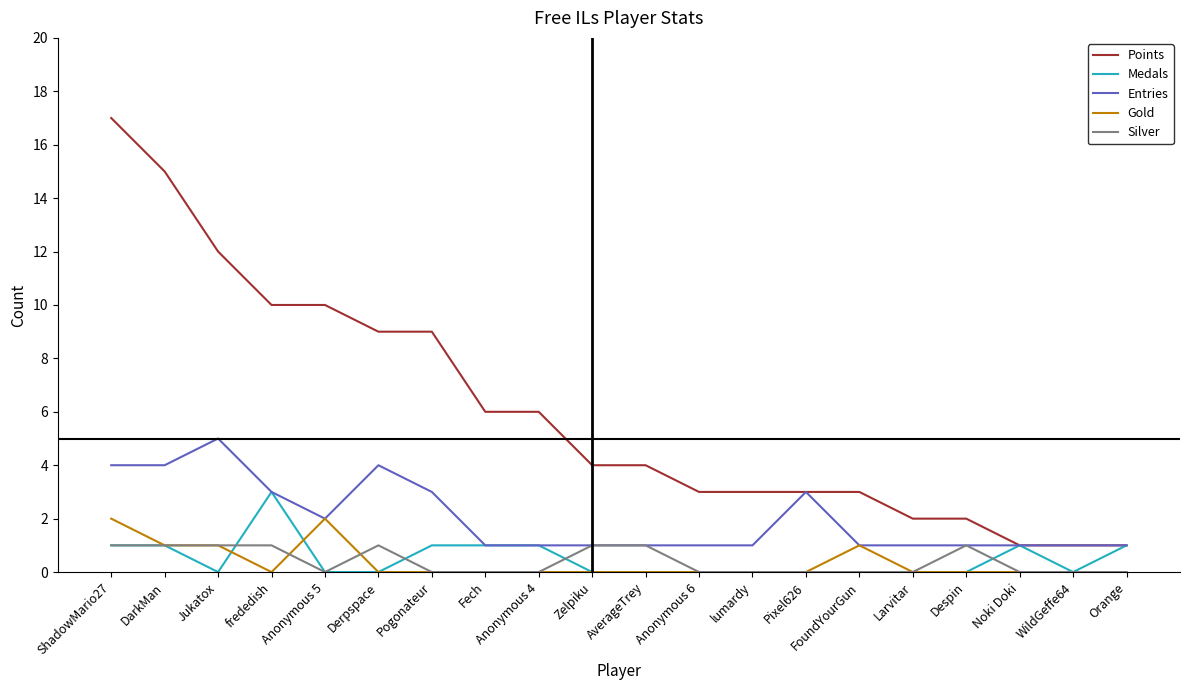

True or false: Gold has a value of 0 at Pogonateur.

True